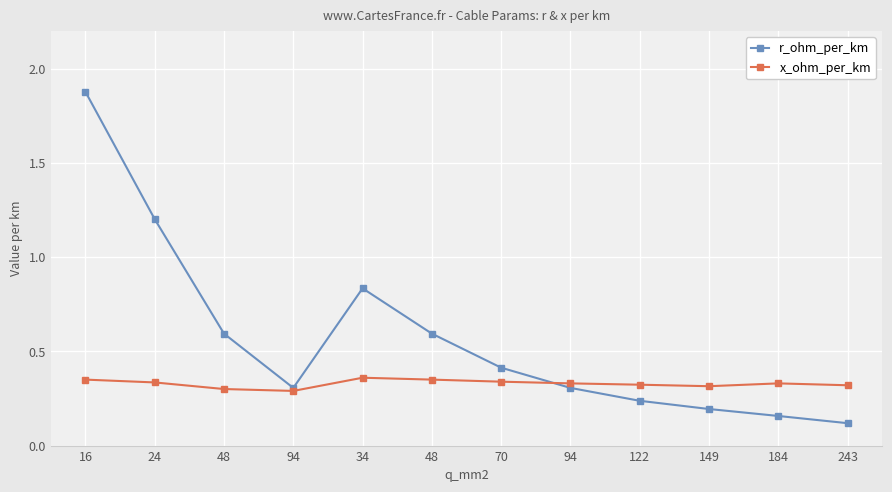

The x_ohm_per_km series shows 0.3 at 16. True or false?

True